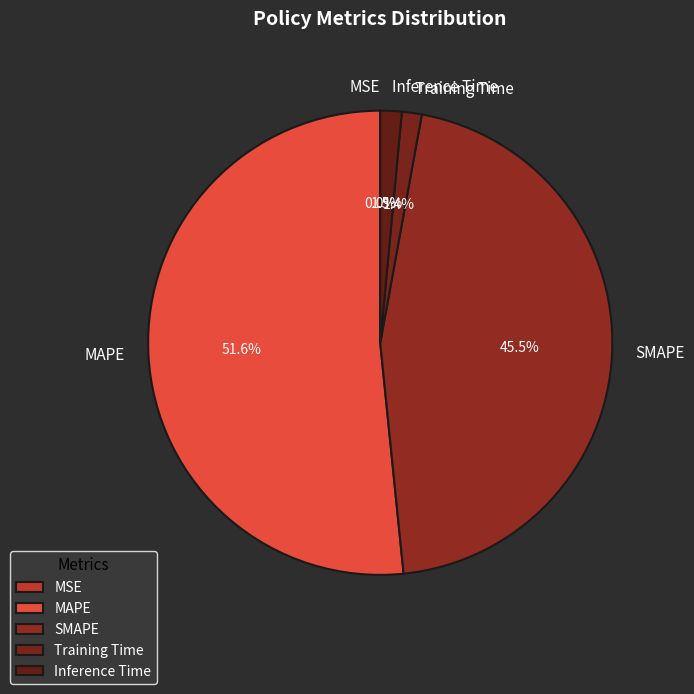

Which category has the biggest portion of the pie?

MAPE